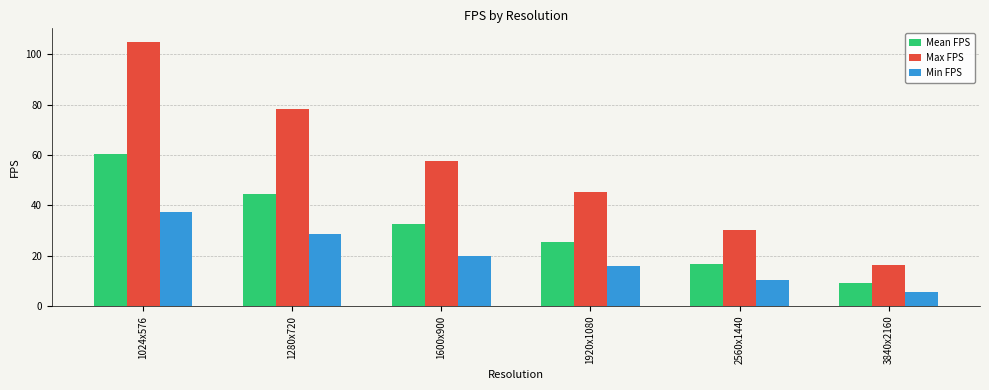

Rank the categories by Mean FPS value from lowest to highest.

3840x2160, 2560x1440, 1920x1080, 1600x900, 1280x720, 1024x576